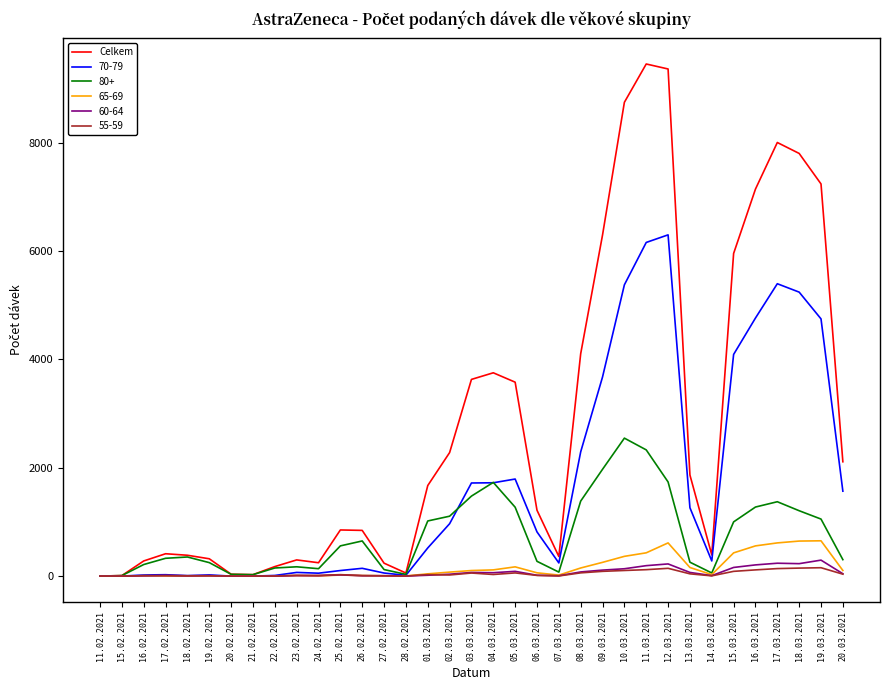

What is the maximum value for Celkem?

9453